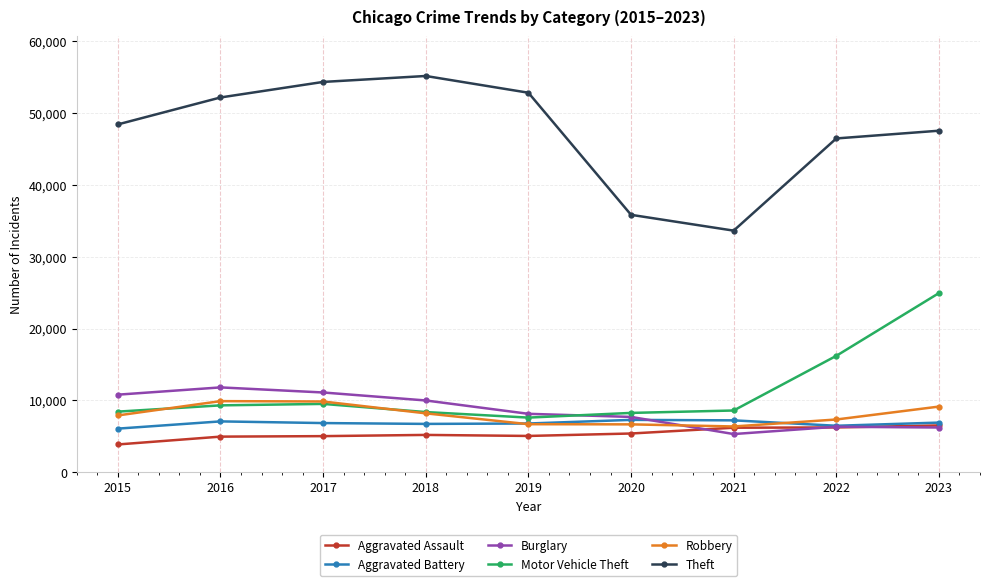

At which category does the chart reach its minimum across all series?

2015